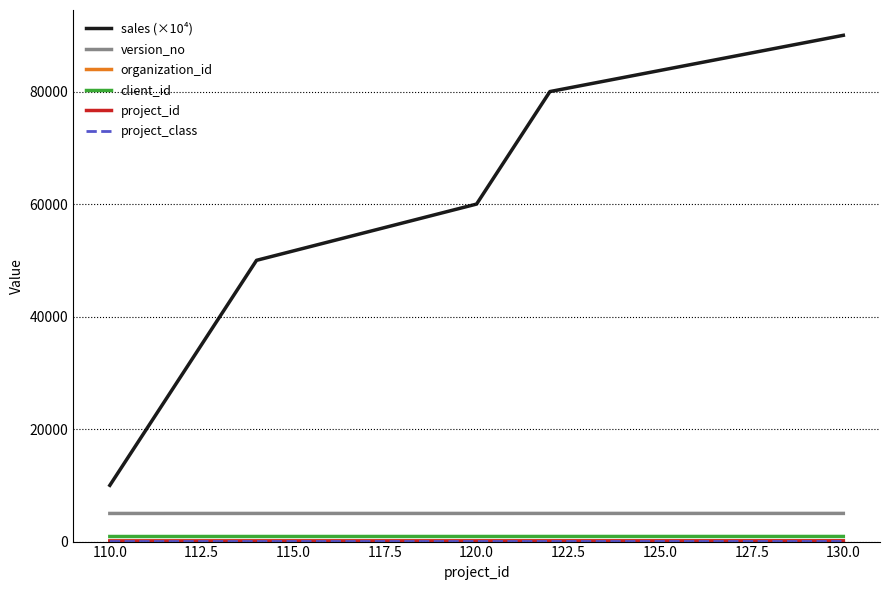

Which series has the largest range (max minus min)?

sales (×10⁴)